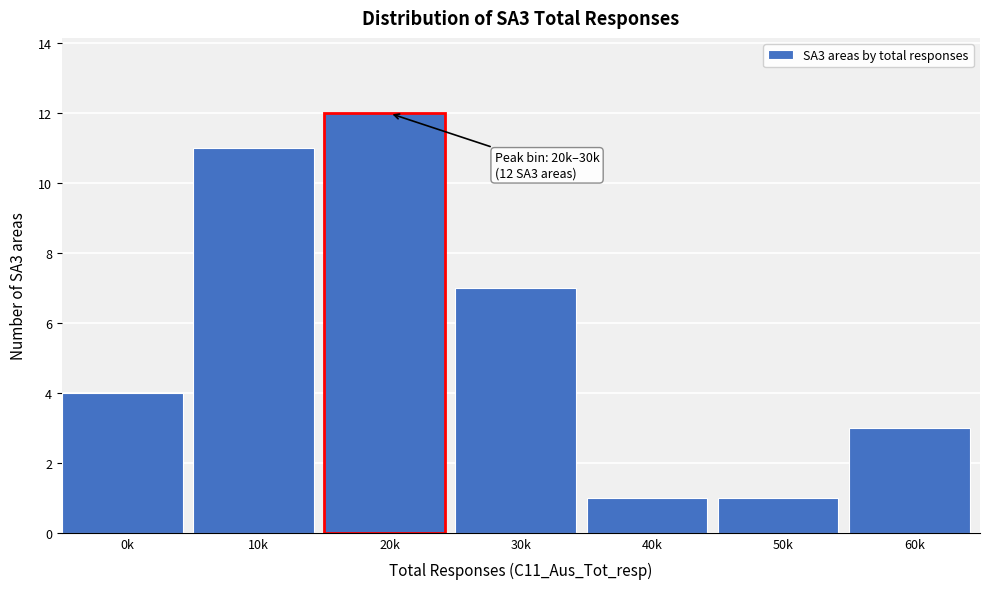

Reading right to left, transcribe all the data shown in this chart.

60k=3	50k=1	40k=1	30k=7	20k=12	10k=11	0k=4